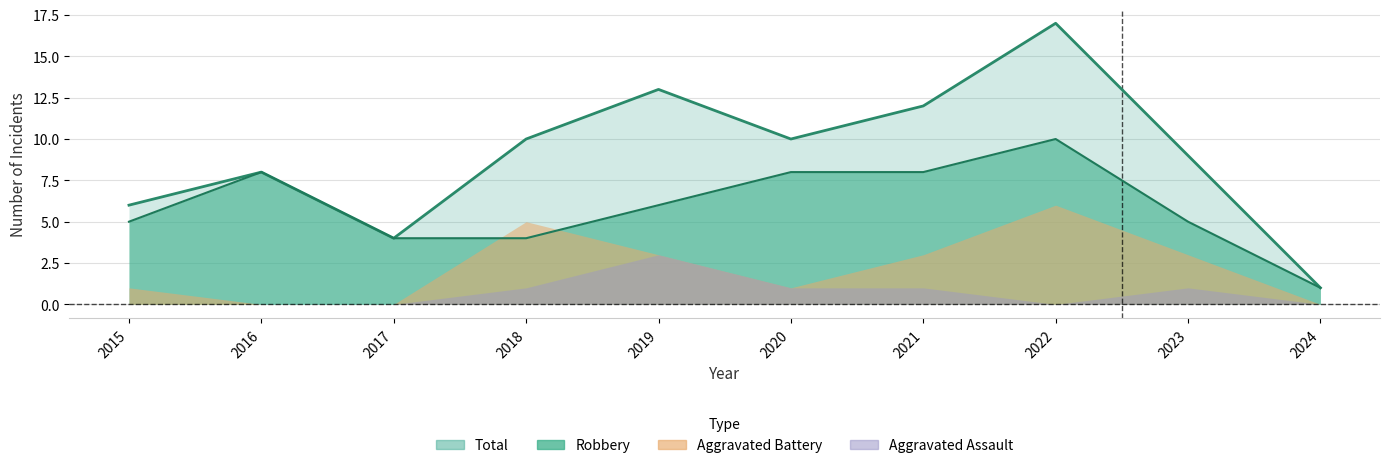

Which series has the largest range (max minus min)?

Total